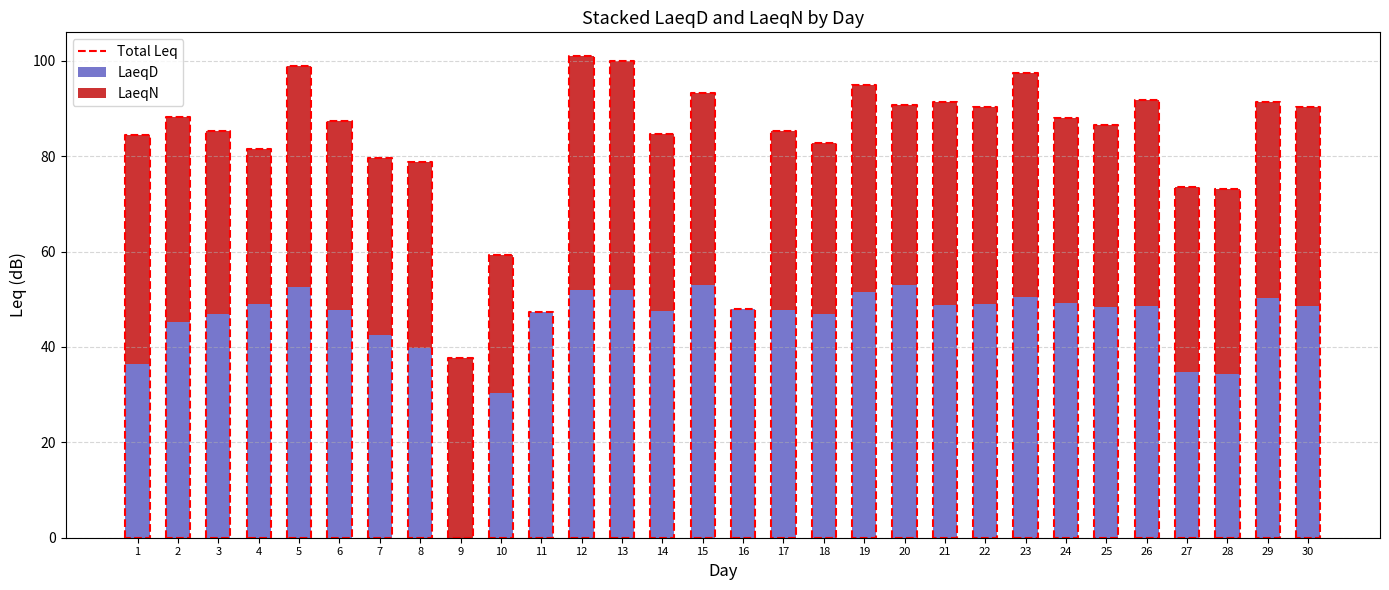

What is the difference between the maximum and minimum values in the LaeqD series?

52.9